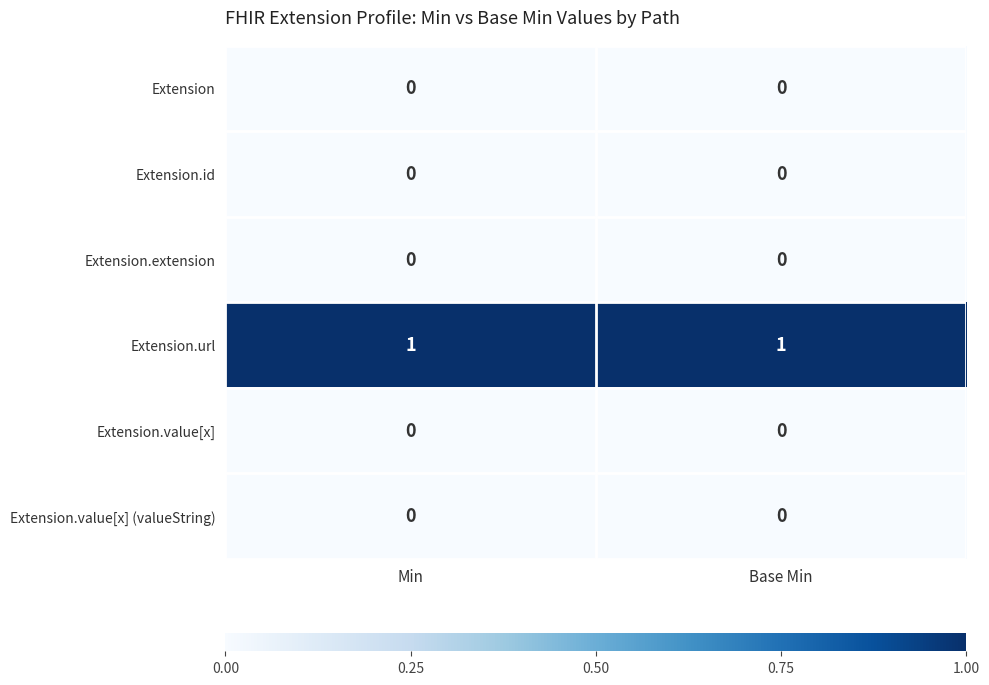

Reading right to left, transcribe all the data shown in this chart.

Extension: 0	0
Extension.id: 0	0
Extension.extension: 0	0
Extension.url: 1	1
Extension.value[x]: 0	0
Extension.value[x] (valueString): 0	0